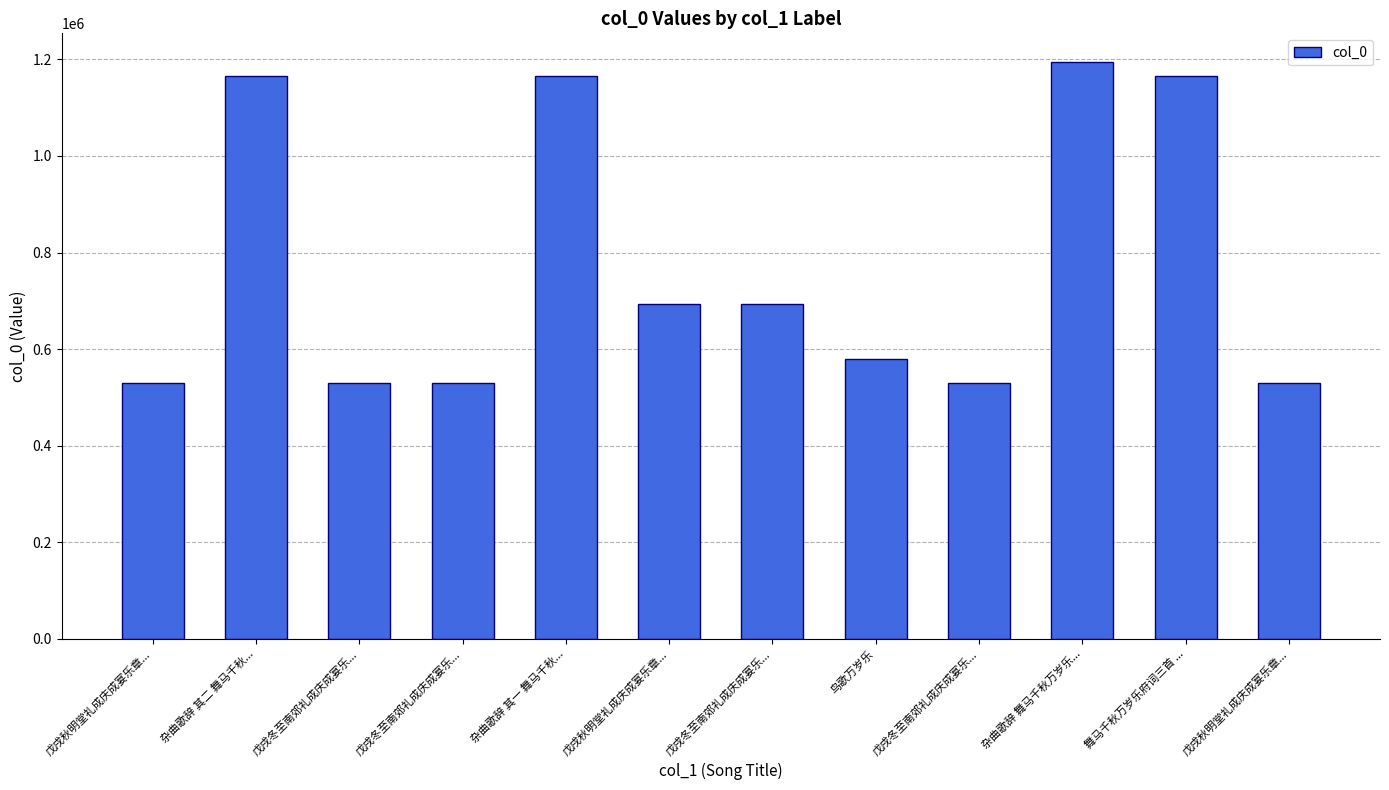

What is the difference between the values at 戊戌冬至南郊礼成庆成宴乐... and 舞马千秋万岁乐府词三首 ...?

636458